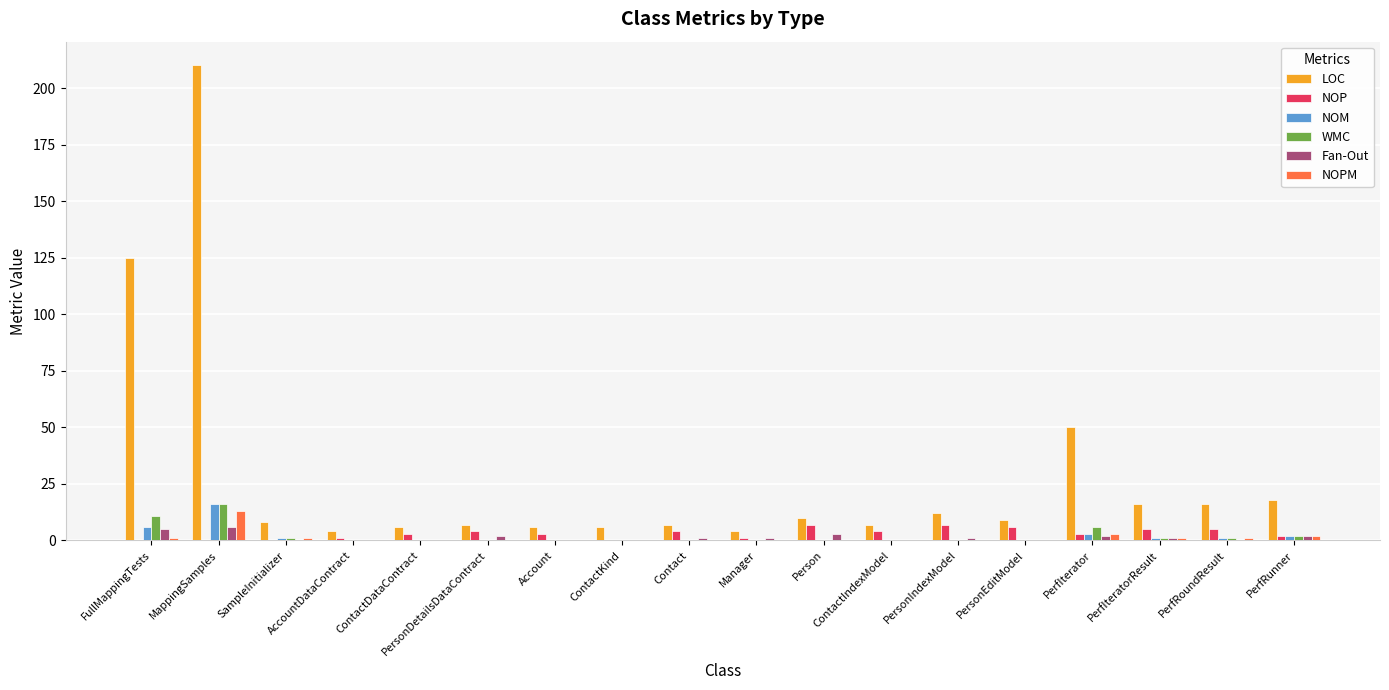

Are the bars horizontal?

No